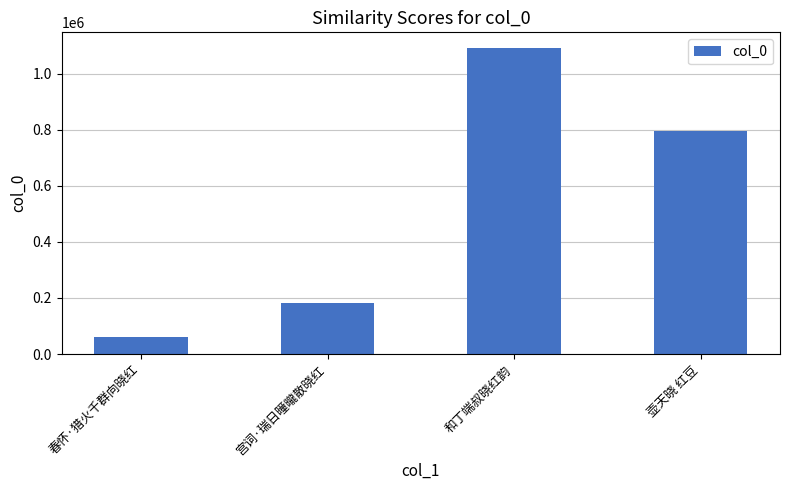

Reading left to right, transcribe all the data shown in this chart.

春怀·猎火千群向晓红=61151	宫词·瑞日曈曨散晓红=183675	和丁端叔晓红韵=1092465	壶天晓 红豆=795499